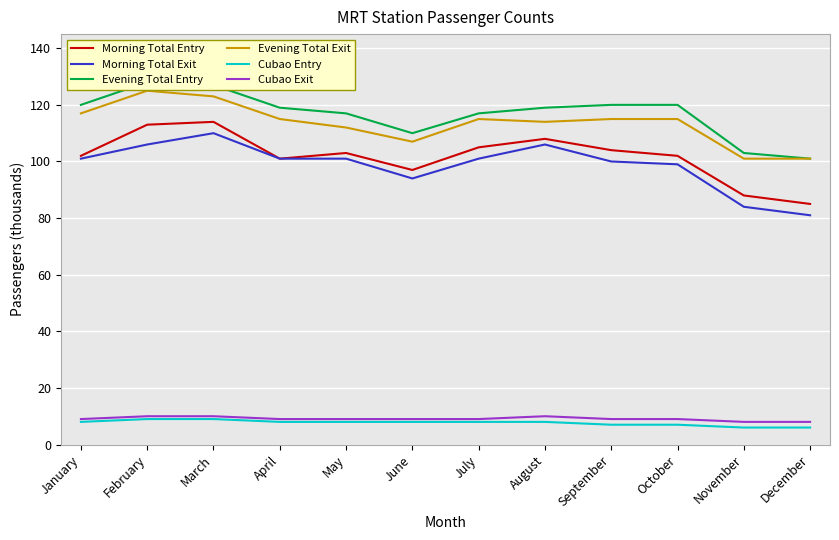

The value of Evening Total Exit at June is 107. True or false?

True